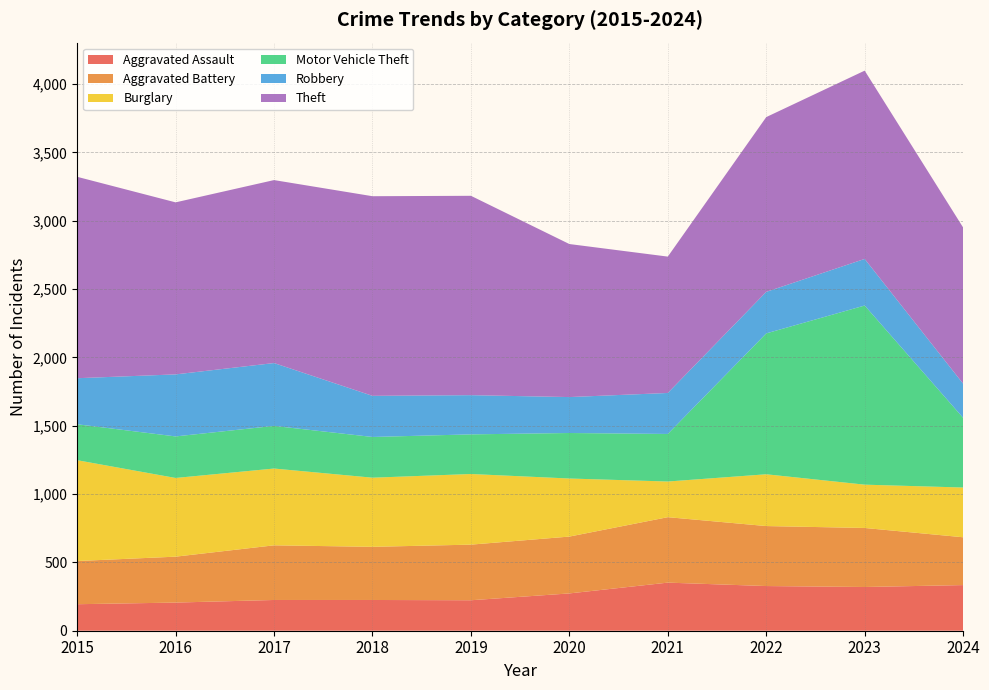

Reading left to right, extract all data points from this chart.

Aggravated Assault: 2015=194	2016=206	2017=225	2018=225	2019=223	2020=273	2021=352	2022=327	2023=320	2024=334
Aggravated Battery: 2015=316	2016=336	2017=400	2018=389	2019=407	2020=416	2021=479	2022=439	2023=432	2024=350
Burglary: 2015=738	2016=576	2017=562	2018=506	2019=517	2020=425	2021=261	2022=379	2023=317	2024=364
Motor Vehicle Theft: 2015=263	2016=304	2017=312	2018=298	2019=290	2020=333	2021=348	2022=1031	2023=1311	2024=510
Robbery: 2015=337	2016=454	2017=460	2018=301	2019=287	2020=263	2021=300	2022=304	2023=341	2024=250
Theft: 2015=1474	2016=1259	2017=1339	2018=1461	2019=1459	2020=1120	2021=998	2022=1279	2023=1378	2024=1143